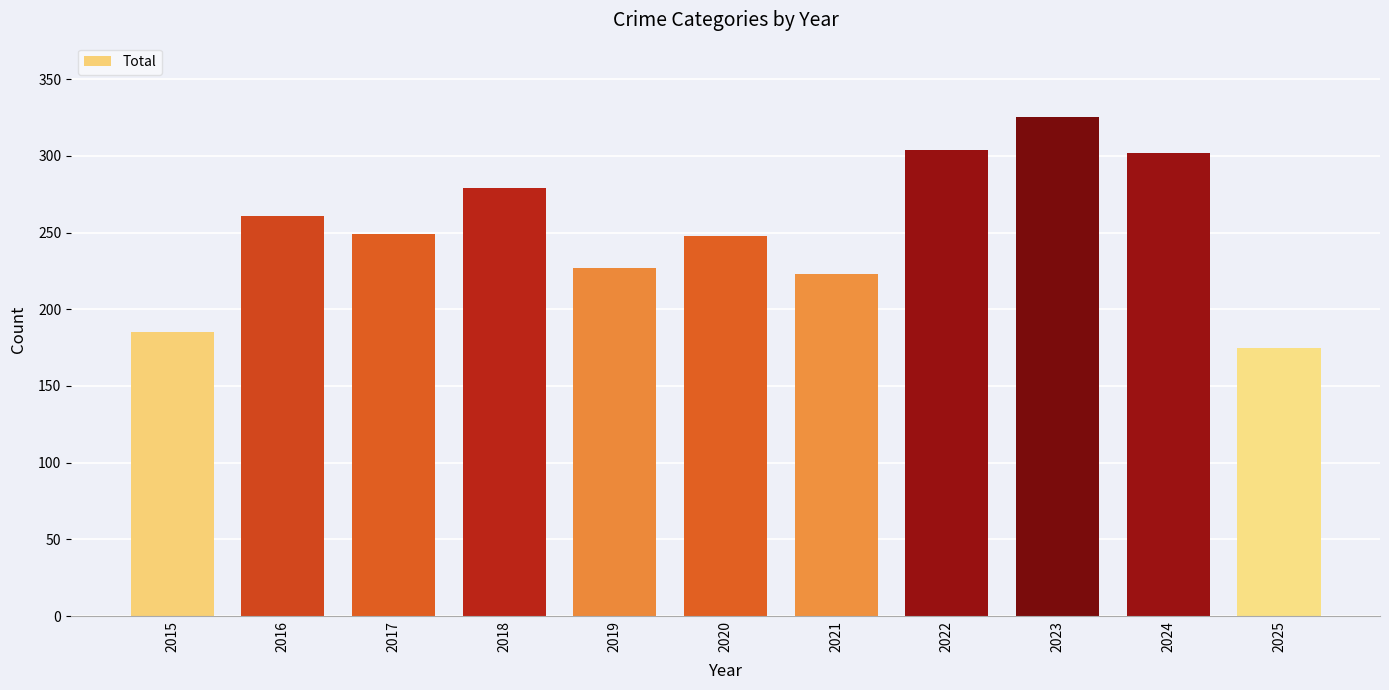

What is the value of the 7th bar from the left?

223